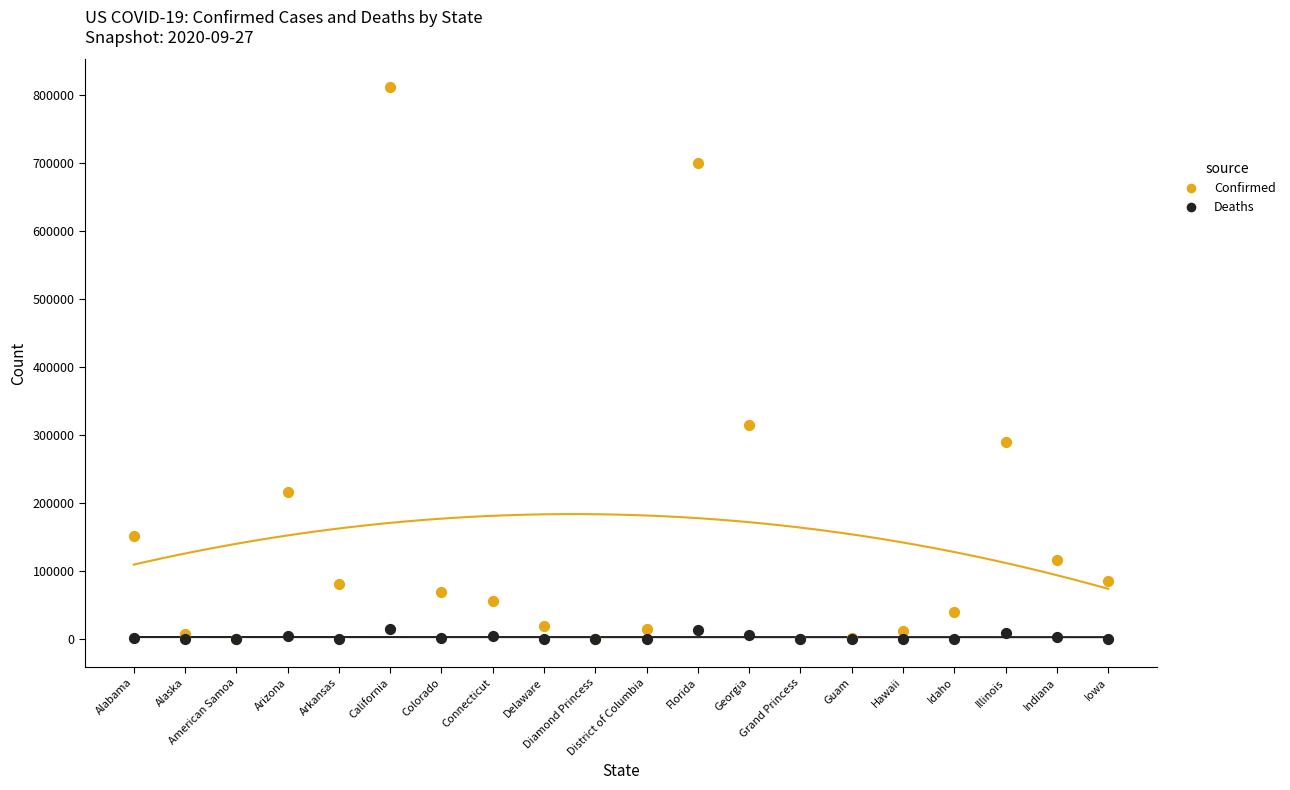

What are all the series names shown in the legend?

Confirmed, Deaths